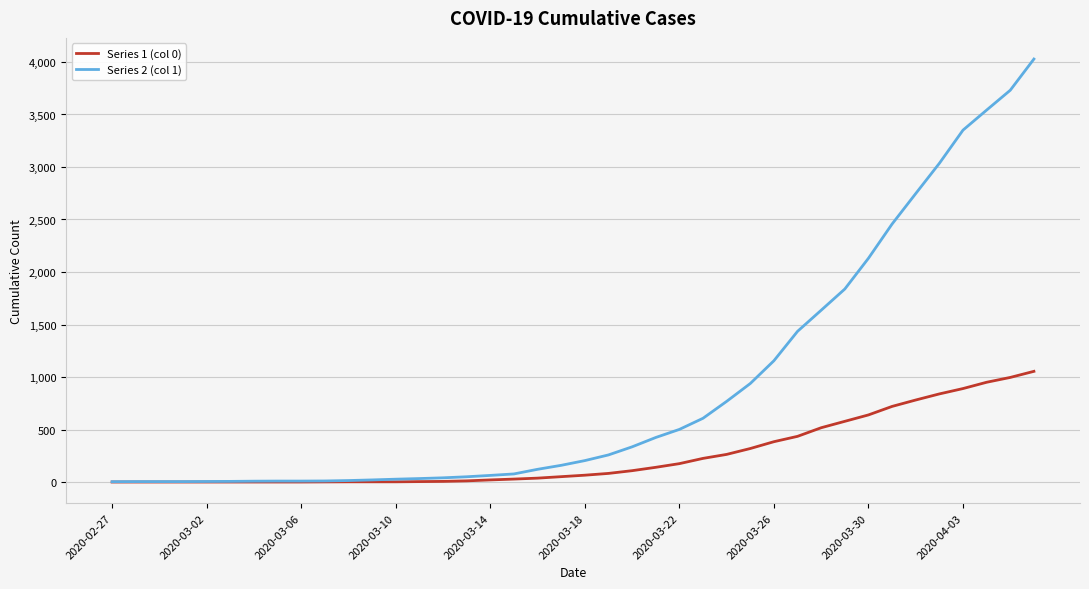

What is the difference between the maximum and minimum values in the Series 2 (col 1) series?

4025